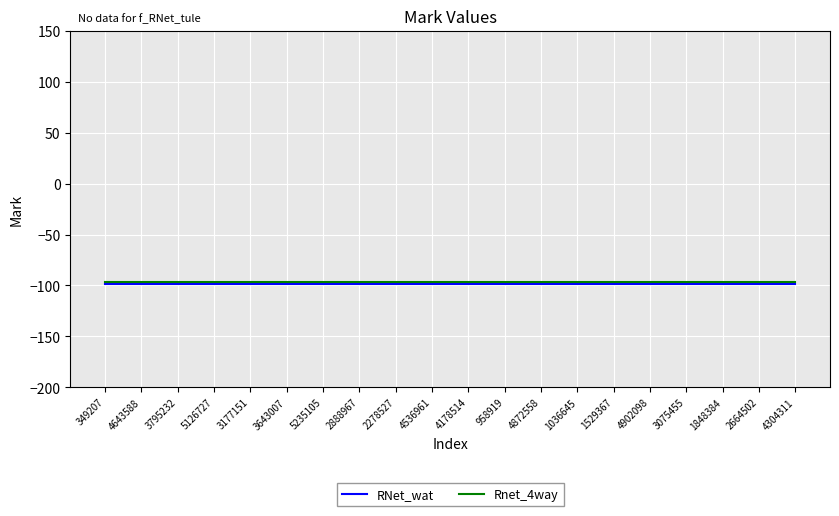

What position from the left is 2888967?

8